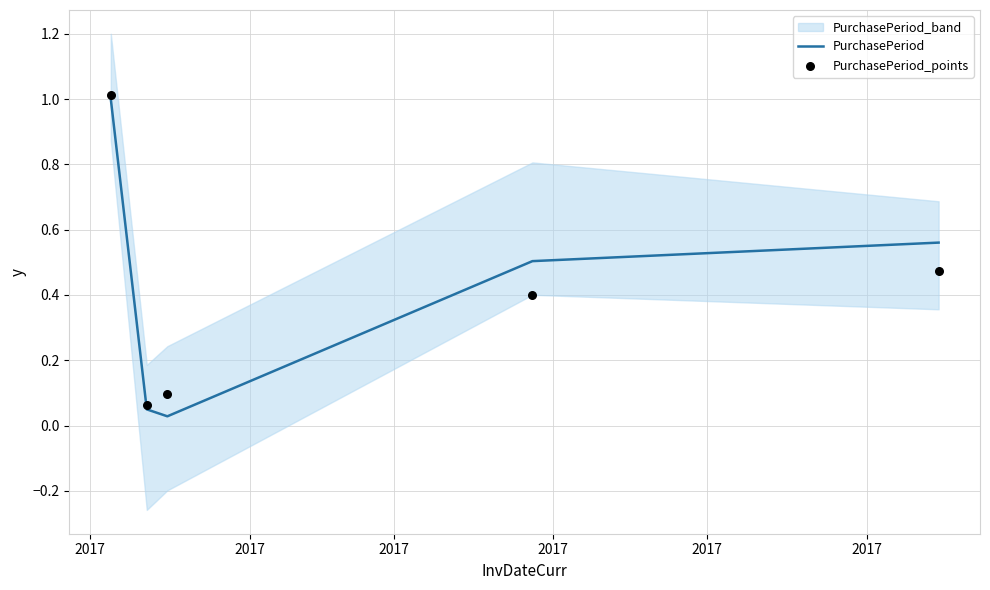

Which series has the largest total across all categories?

PurchasePeriod